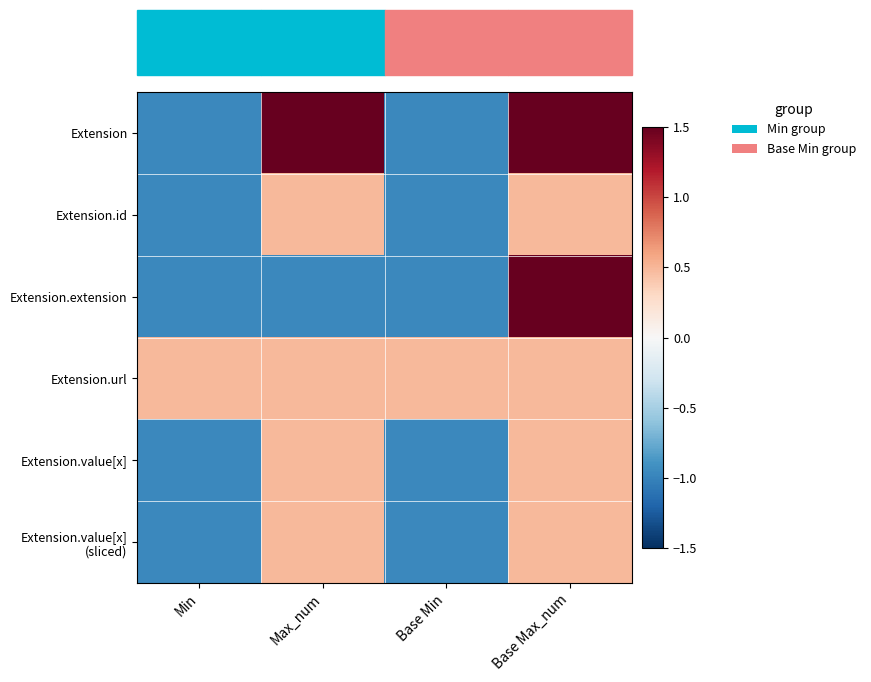

How many series are shown in this chart?

6